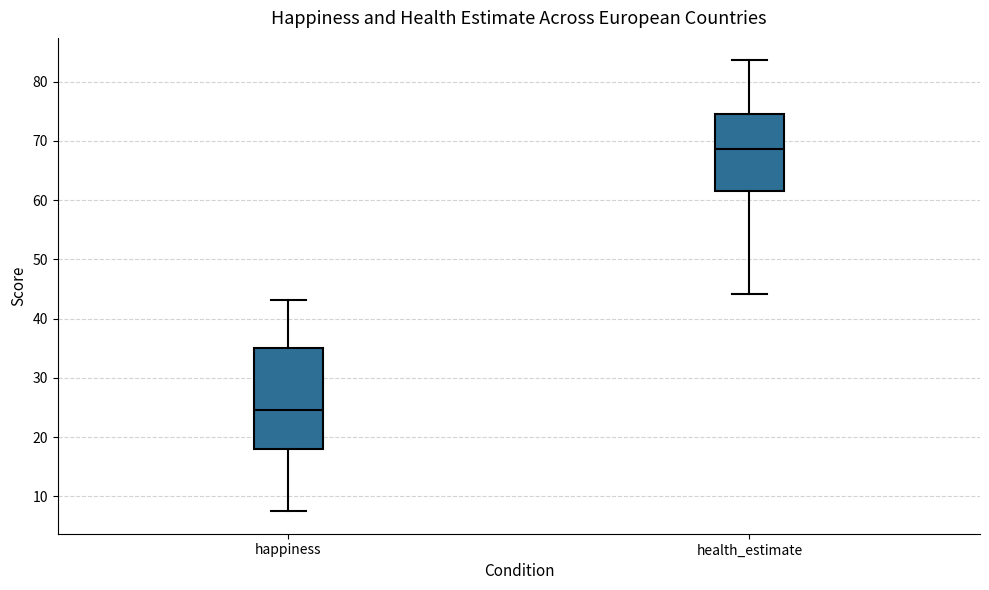

Which box is the tallest, from its lower edge to its upper edge?

happiness